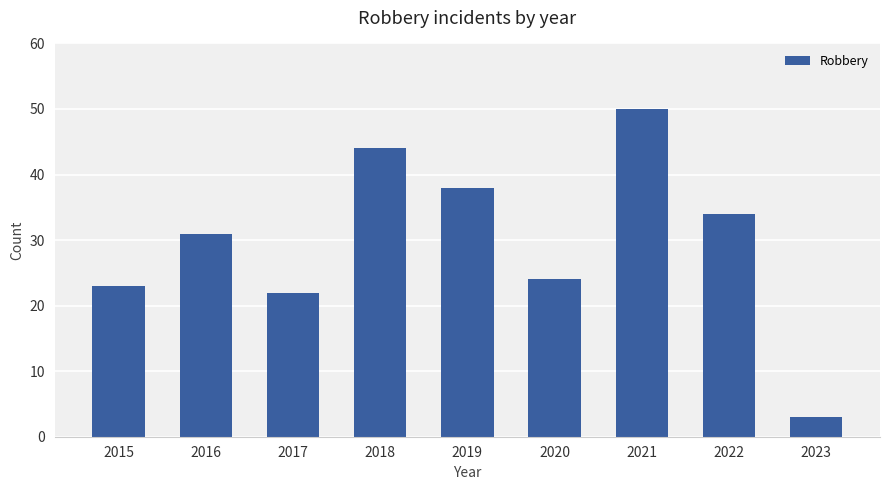

What is the difference between the second highest and second lowest values?

22